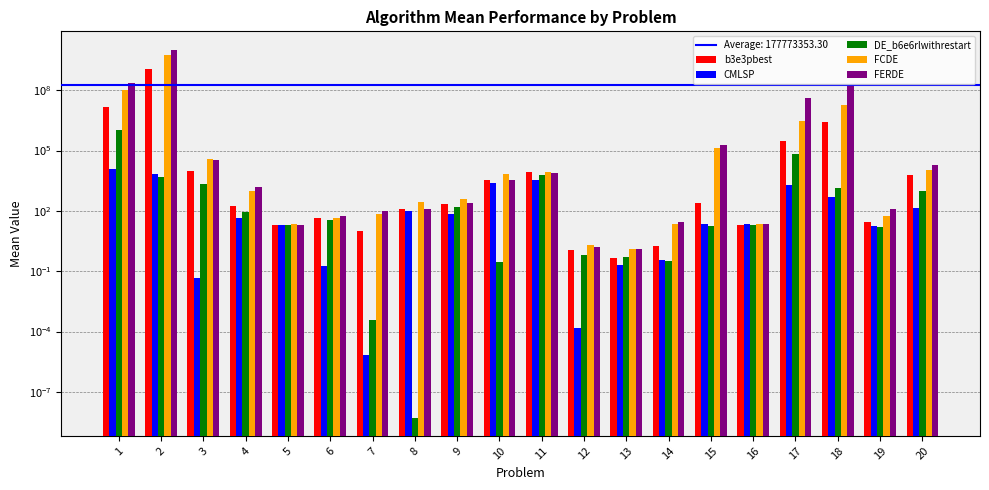

How many bars are there in each group?

5